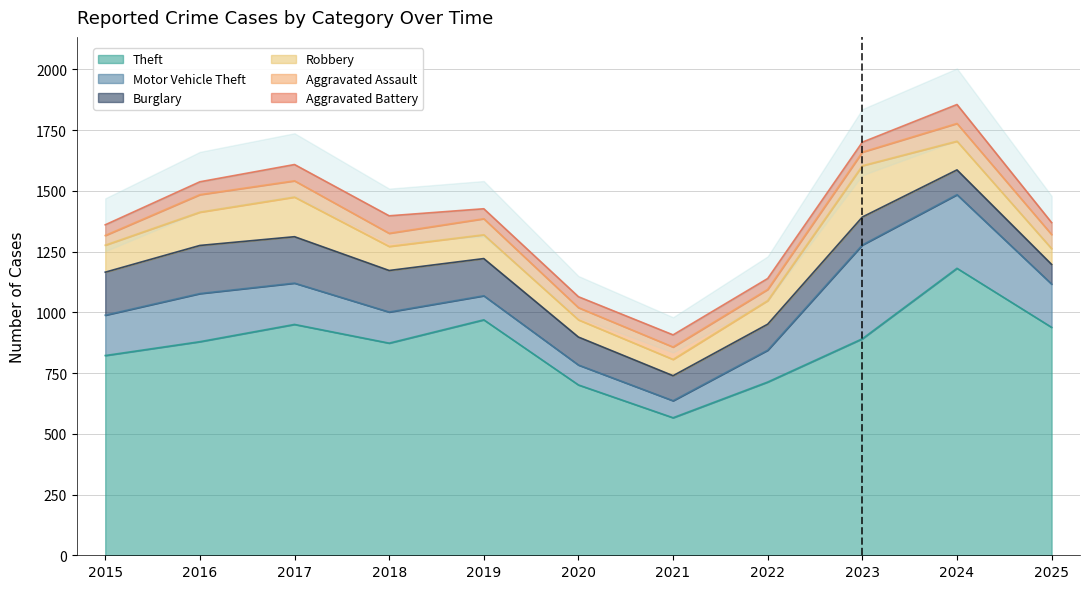

What is the value of the Burglary point at the 11th from the left?

81